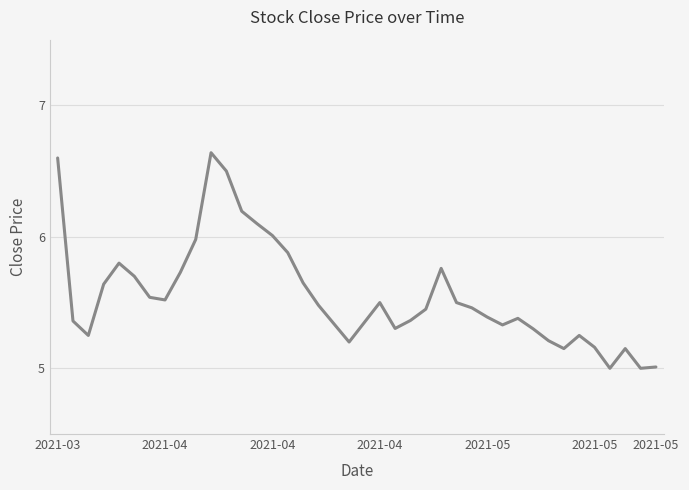

What is the smallest value displayed?

5.0